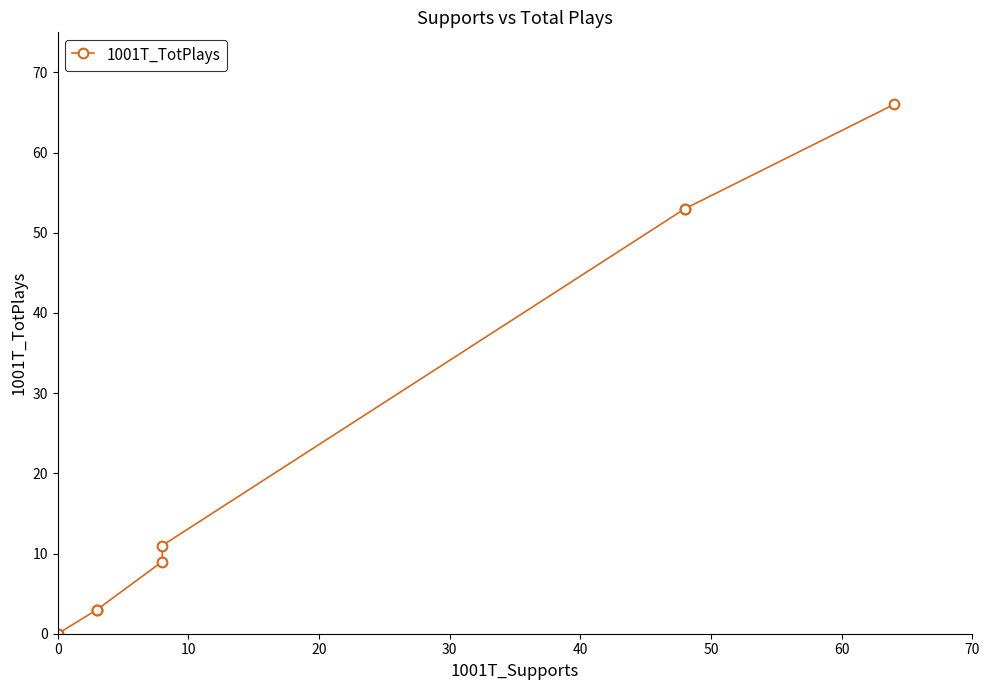

Does the chart display data point markers on the line(s)?

Yes